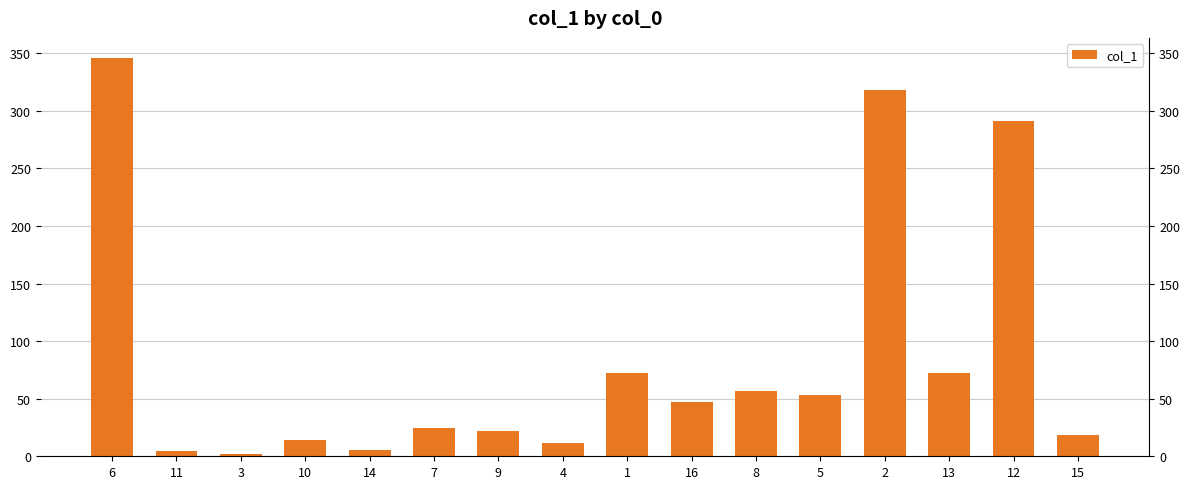

What is the difference between the values at 9 and 7?

2.4